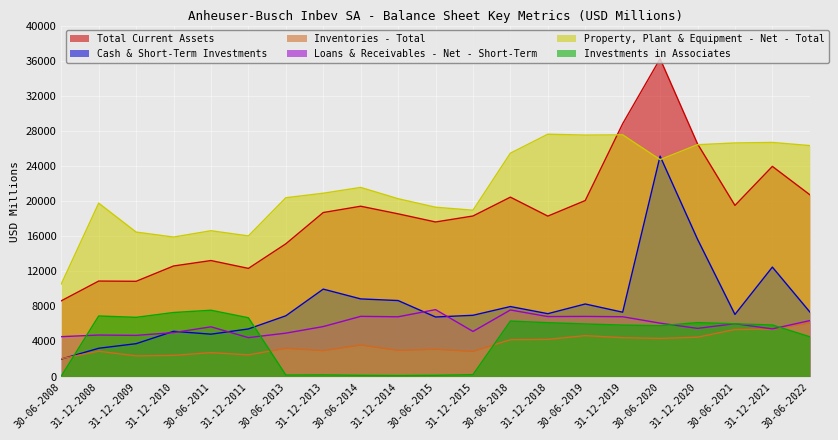

What is the total value across all series at 31-12-2015?

52436.0